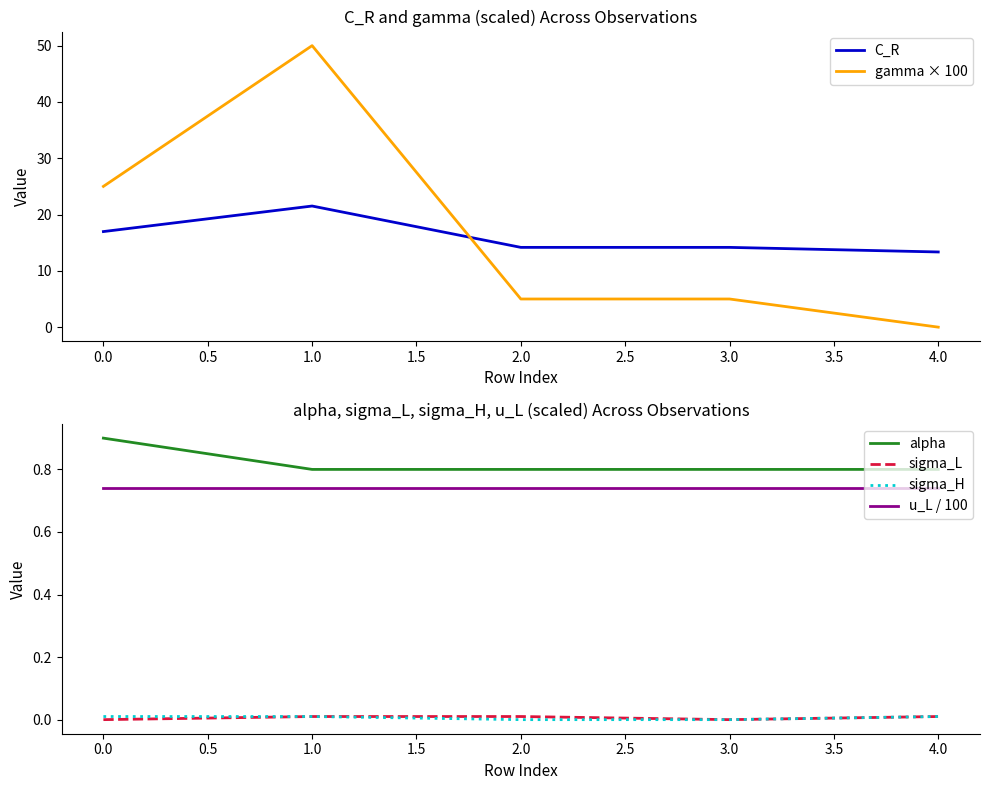

True or false: gamma × 100 and alpha cross at least once.

True